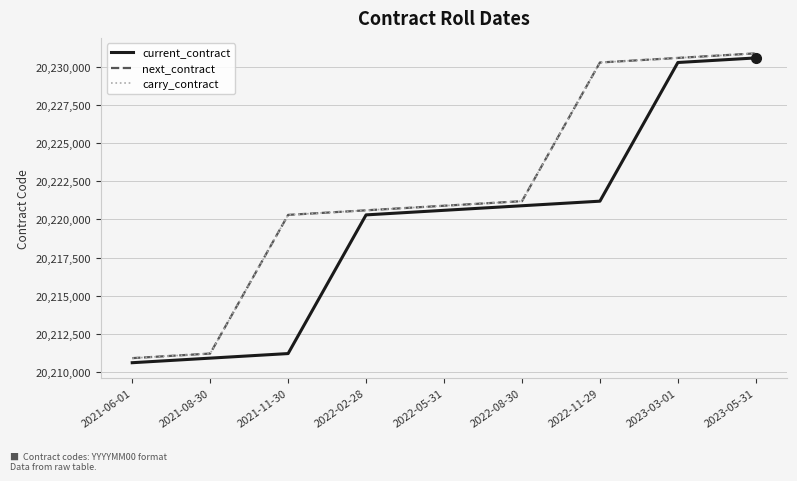

What position from the left is 2021-11-30?

3